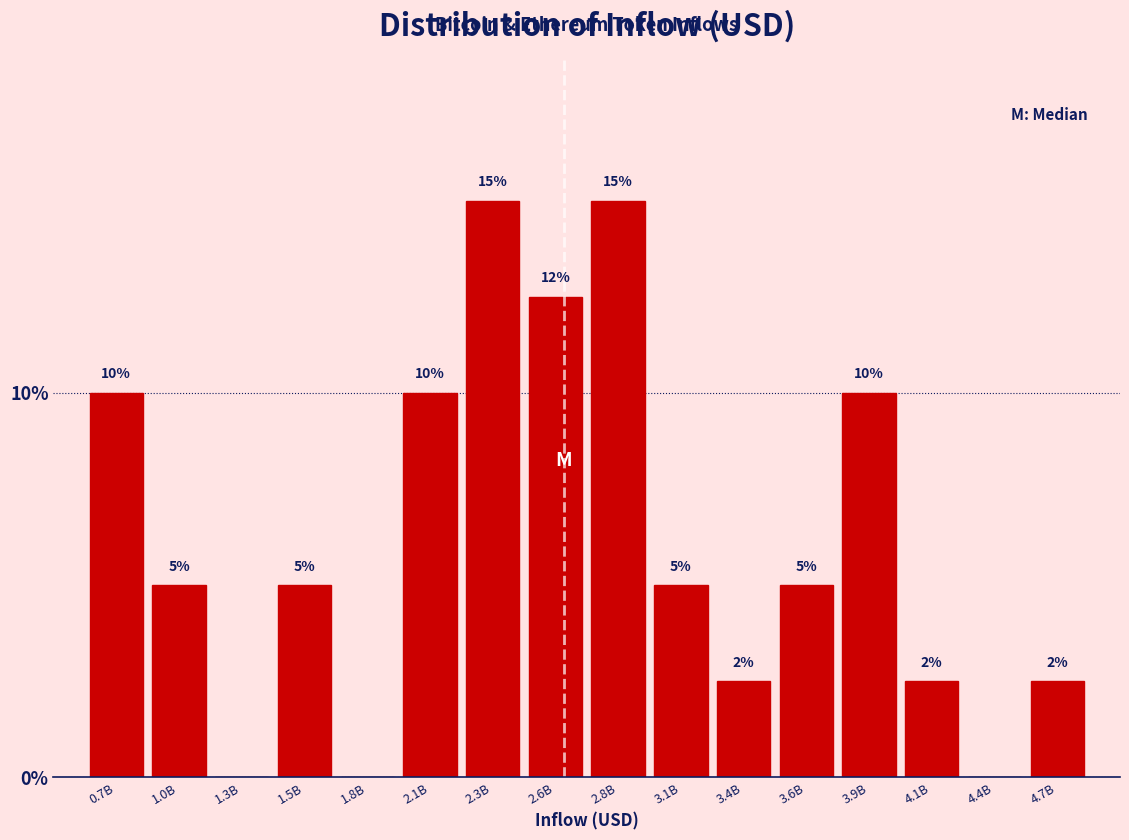

What is the maximum value shown in the chart?

15.0